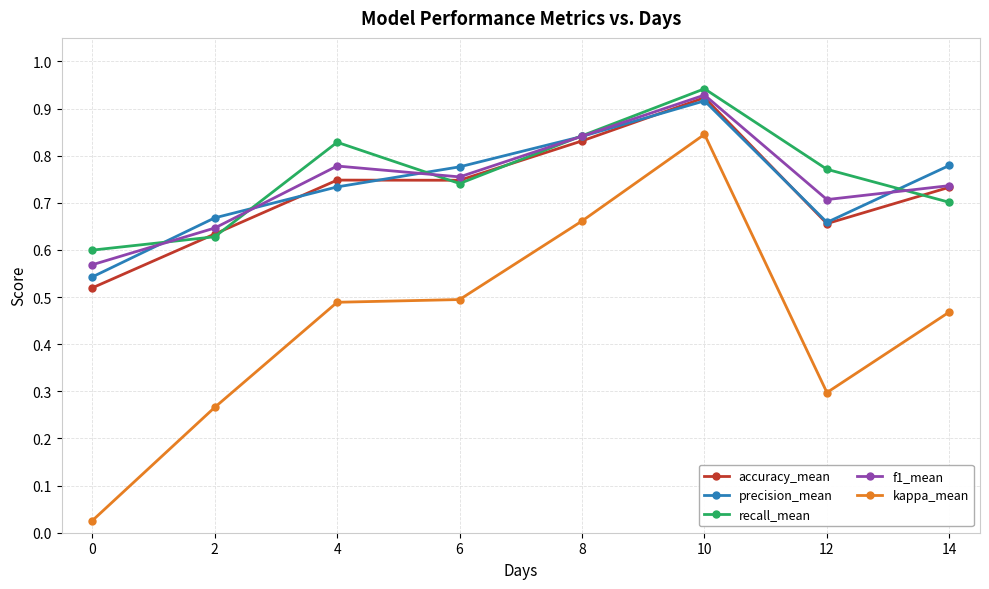

What is the total value across all series at 10?

4.6